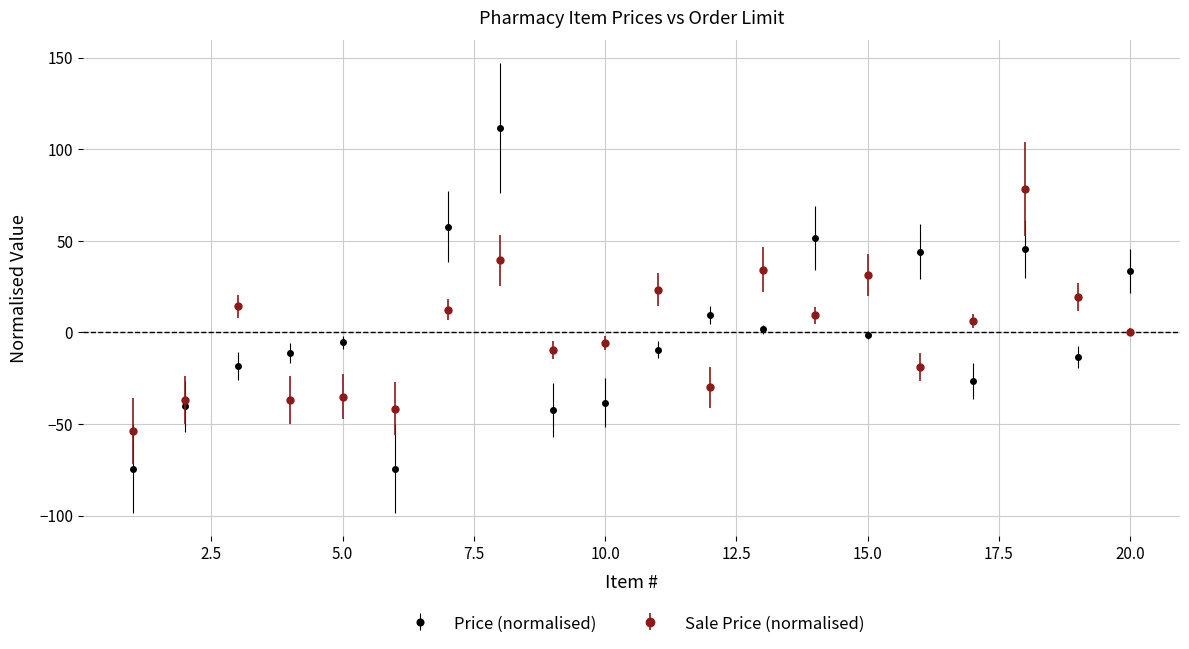

What is the difference between the maximum and minimum values in the Sale Price (normalised) series?

132.0